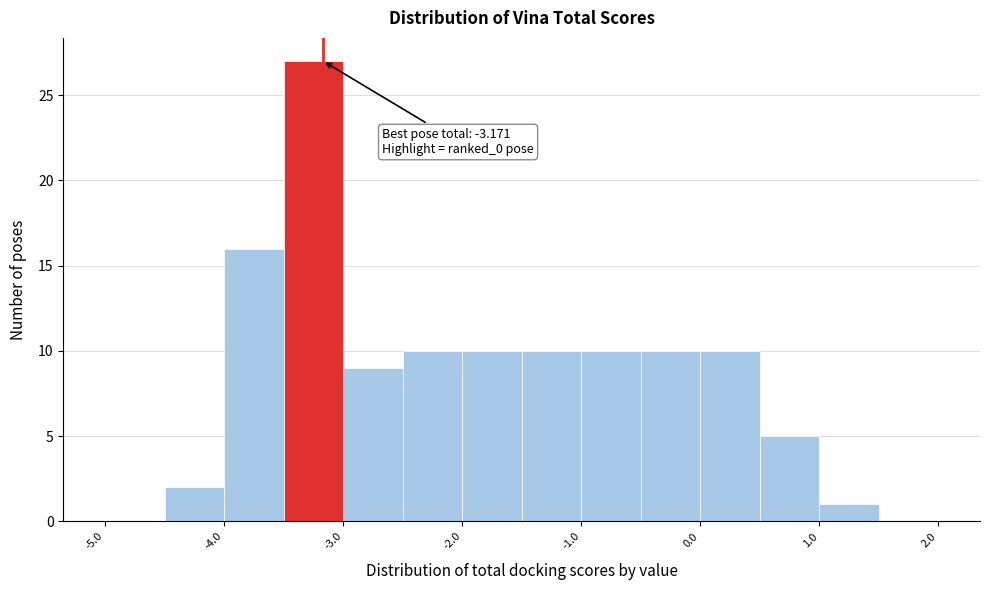

Over which range of the x-axis is the bar tallest?

-3.5 to -3.0